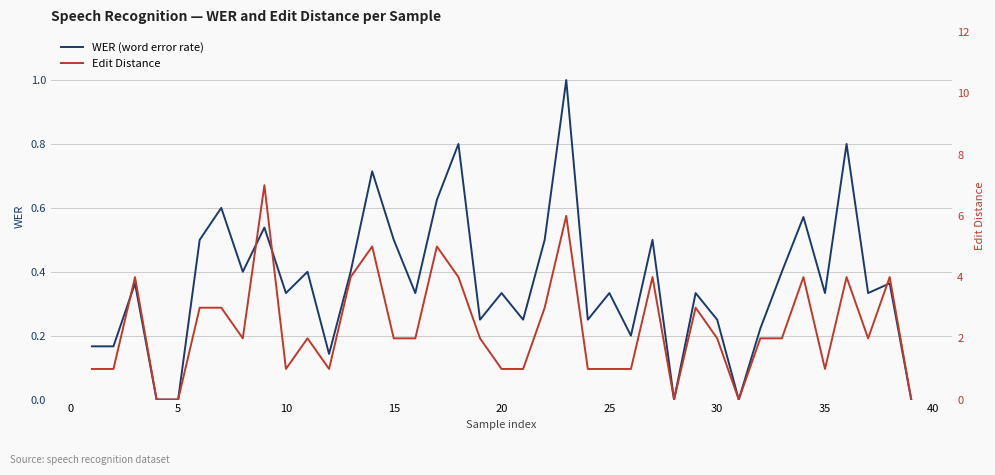

True or false: WER (word error rate) and Edit Distance cross at least once.

False